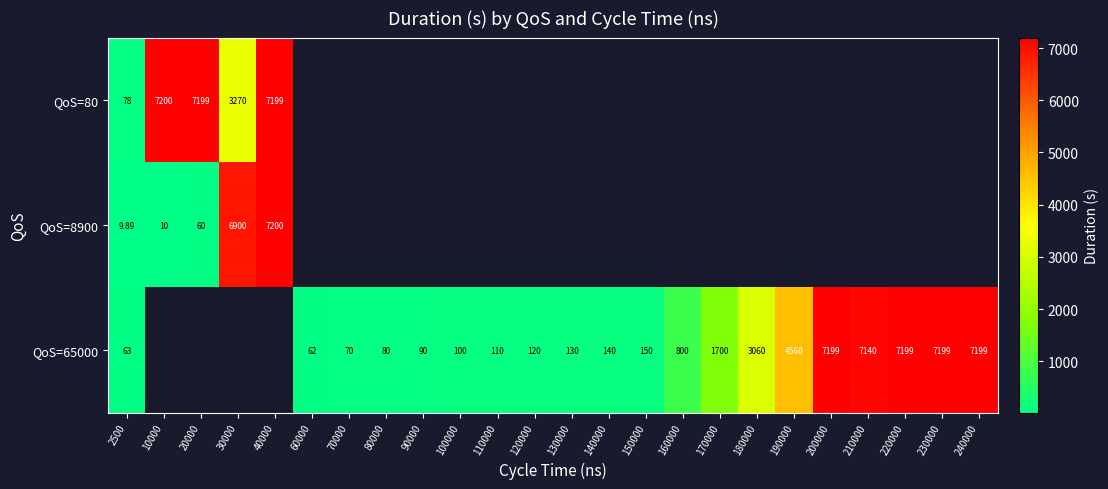

Which category has the highest value in the row_0 series?

10000